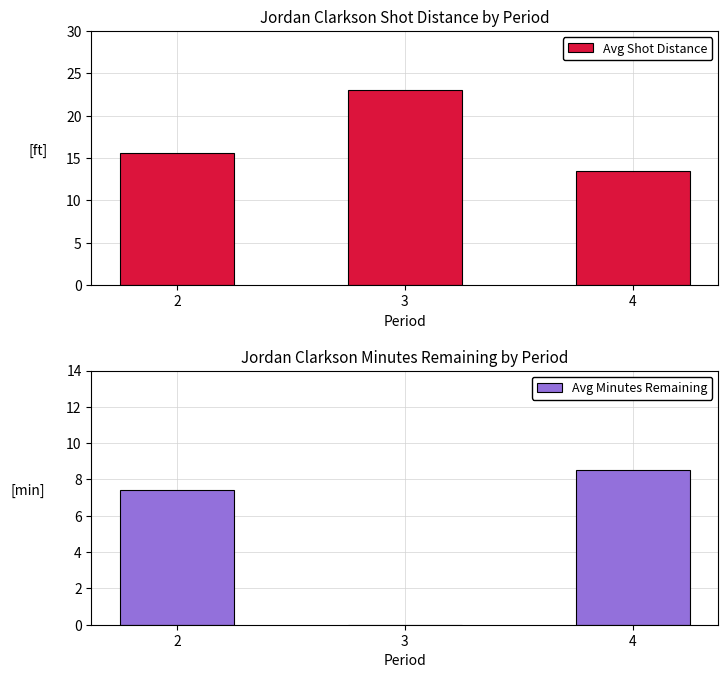

Is the value of Avg Shot Distance at 2 greater than the value of Avg Minutes Remaining at 3?

Yes